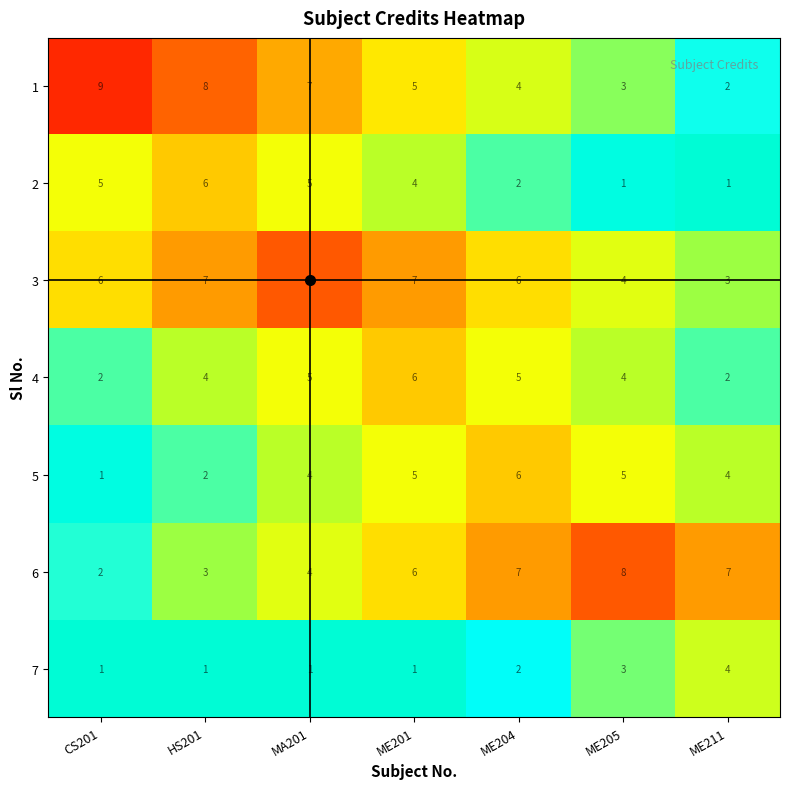

At which label does 1 first exceed 5?

CS201